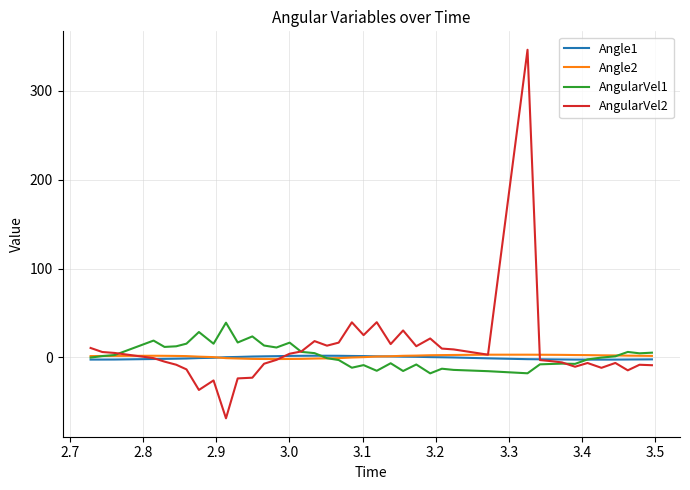

What are all the series names shown in the legend?

Angle1, Angle2, AngularVel1, AngularVel2